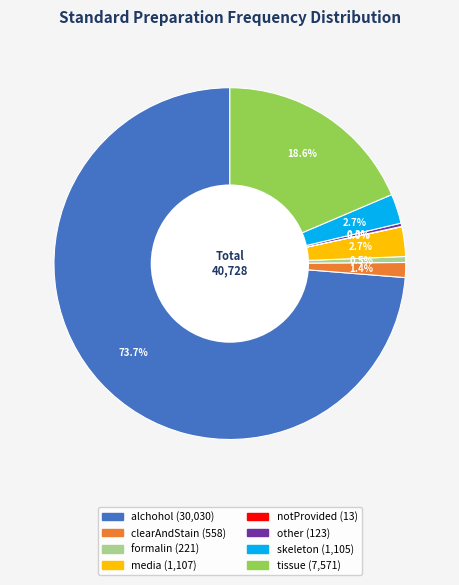

To the nearest percent, what is the difference between the largest and smallest slice percentages?

74%